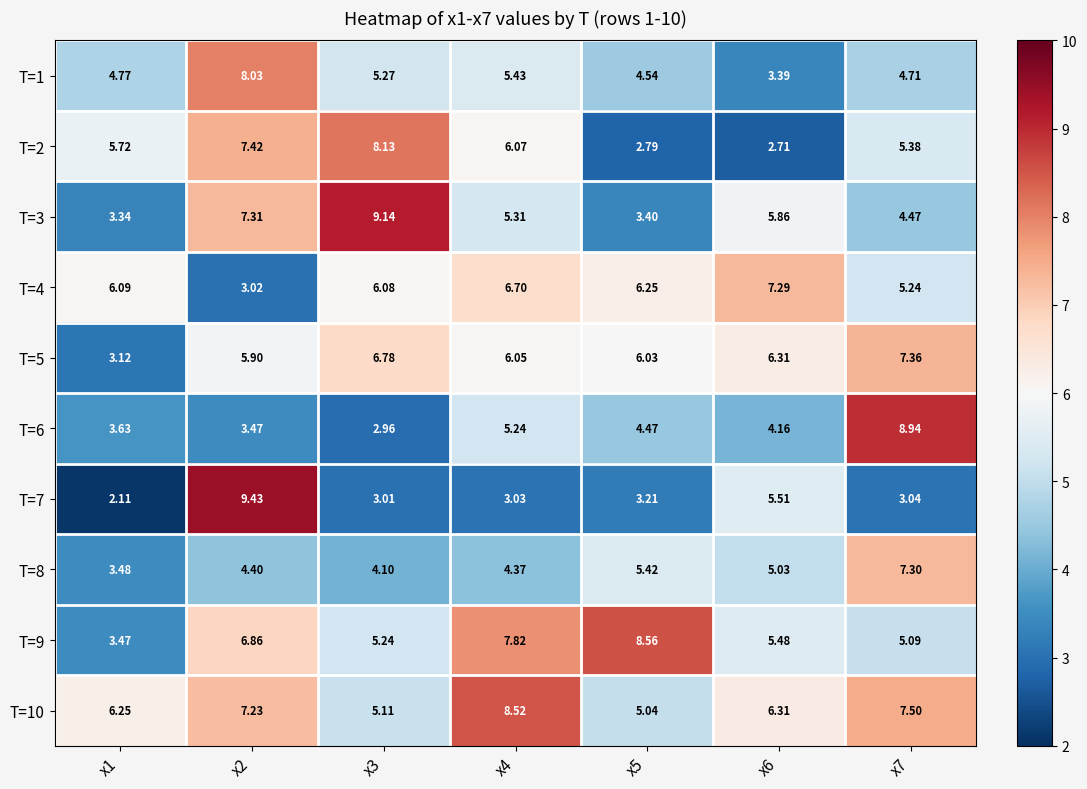

At which category is the sum across all series the highest?

x2